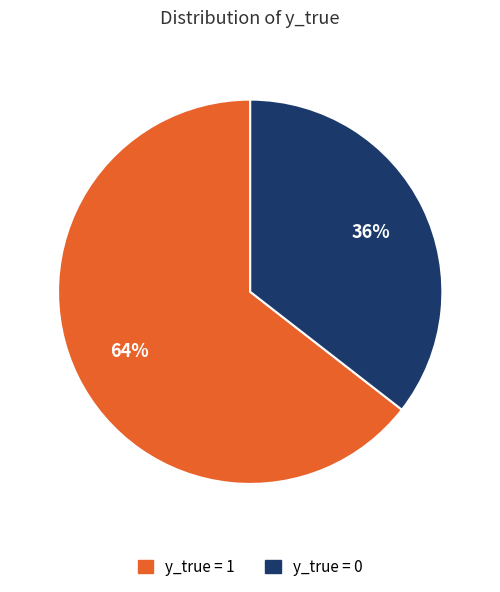

Rank the categories by value from highest to lowest.

y_true = 1, y_true = 0